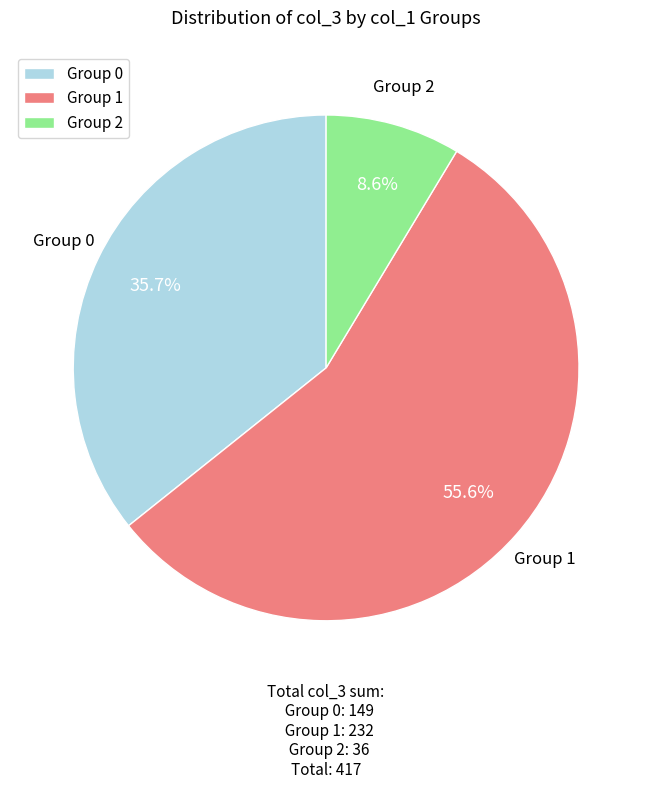

Is Group 0 the majority of the pie?

No